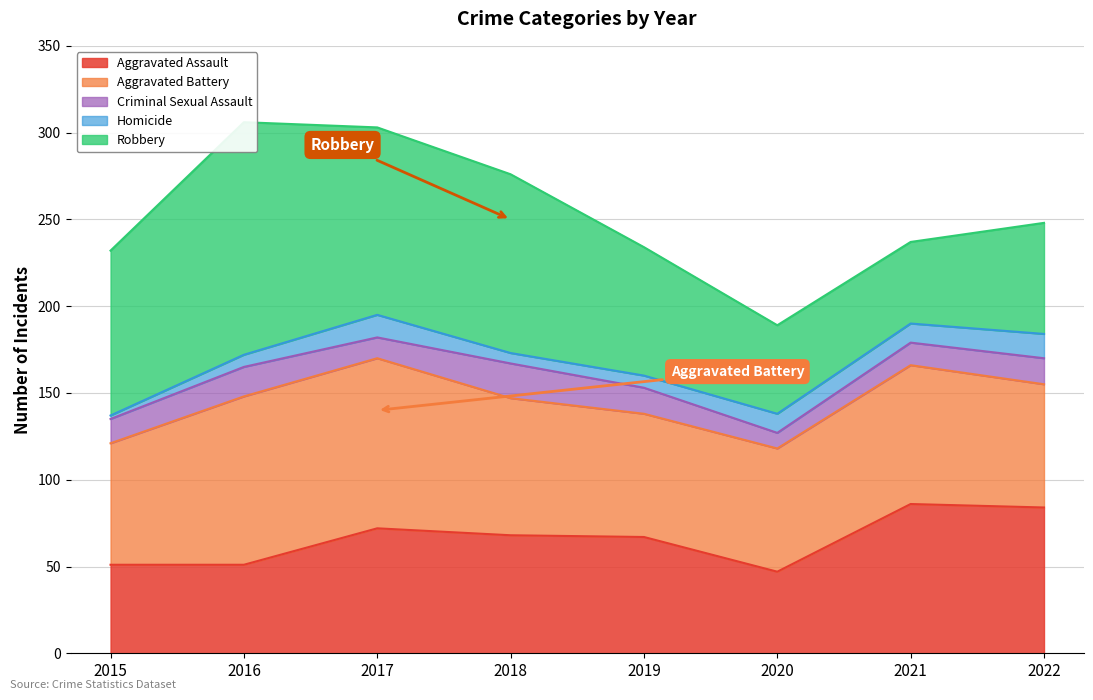

True or false: Homicide and Aggravated Battery cross at least once.

False